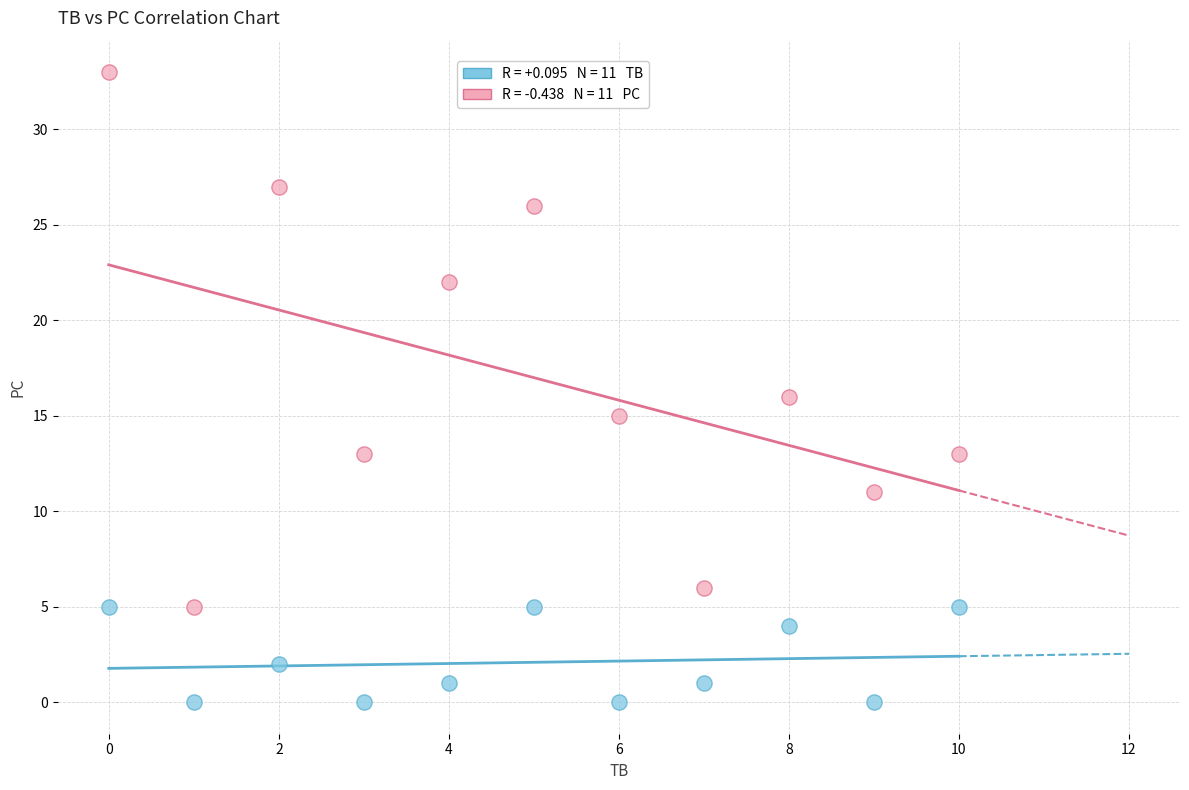

Across all data points, what is the range of Y values (max minus min)?

33